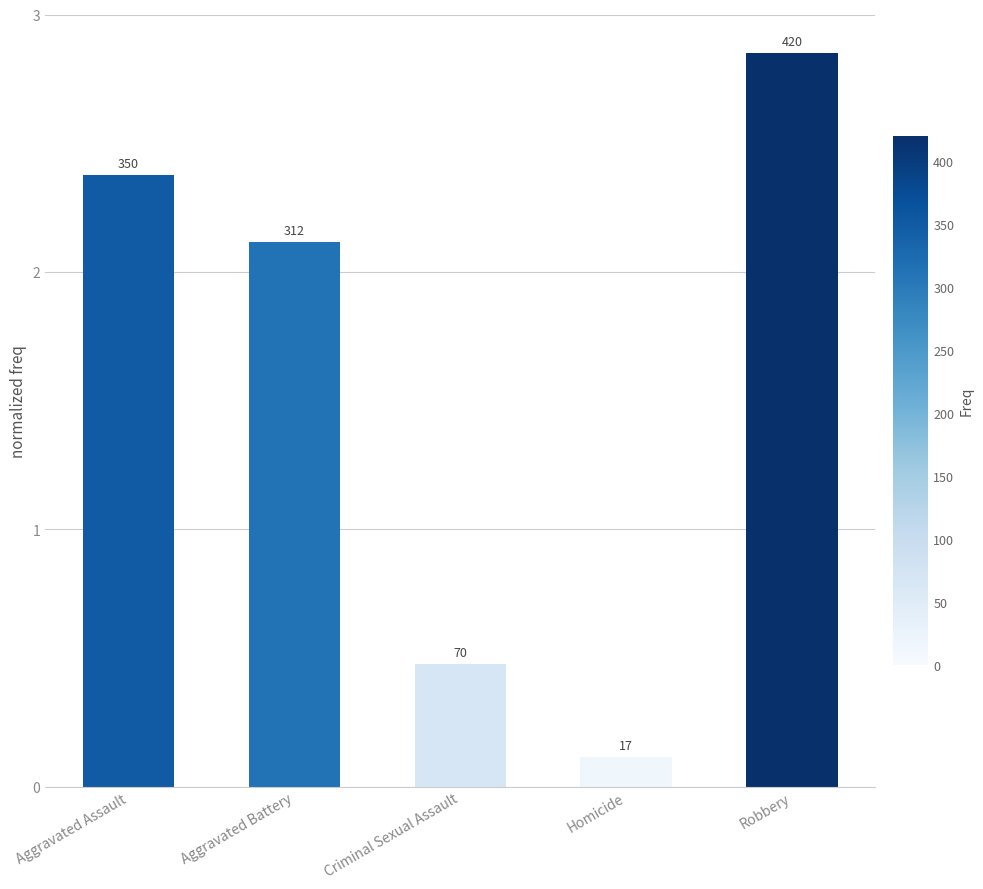

Does the chart contain stacked bars?

No